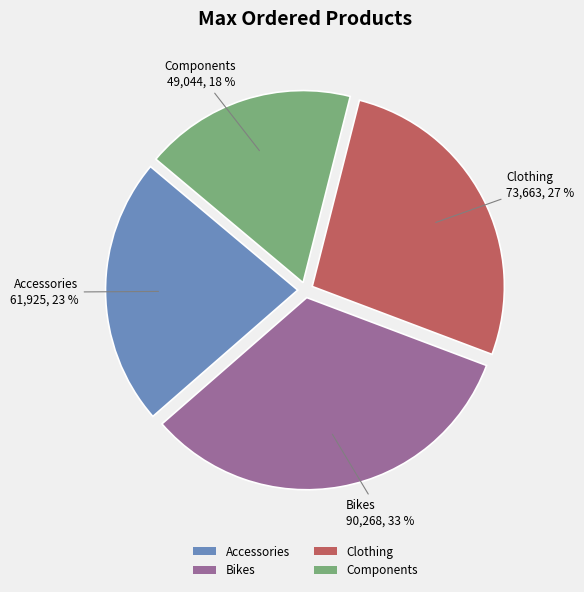

Does any single category account for the majority?

No